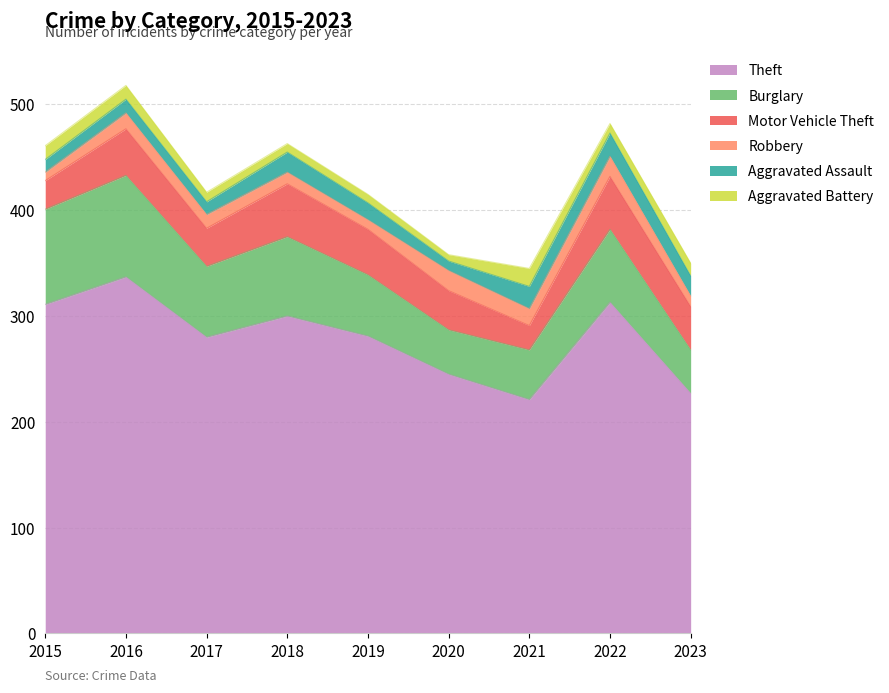

Between 2019 and 2023, which series saw the biggest shift?

Theft